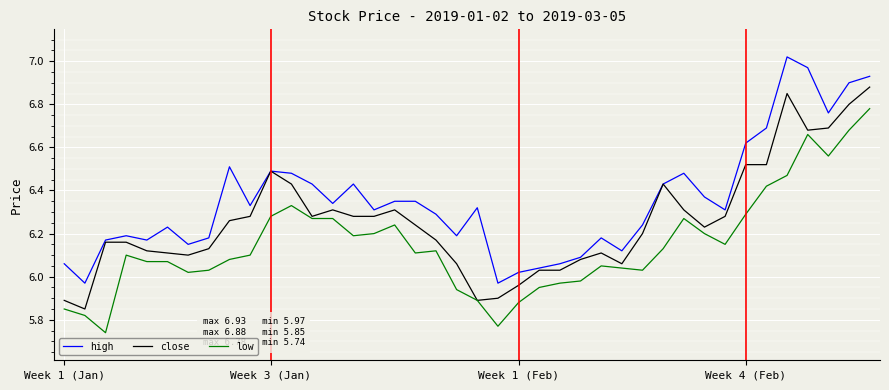

How many lines are shown in the chart?

3